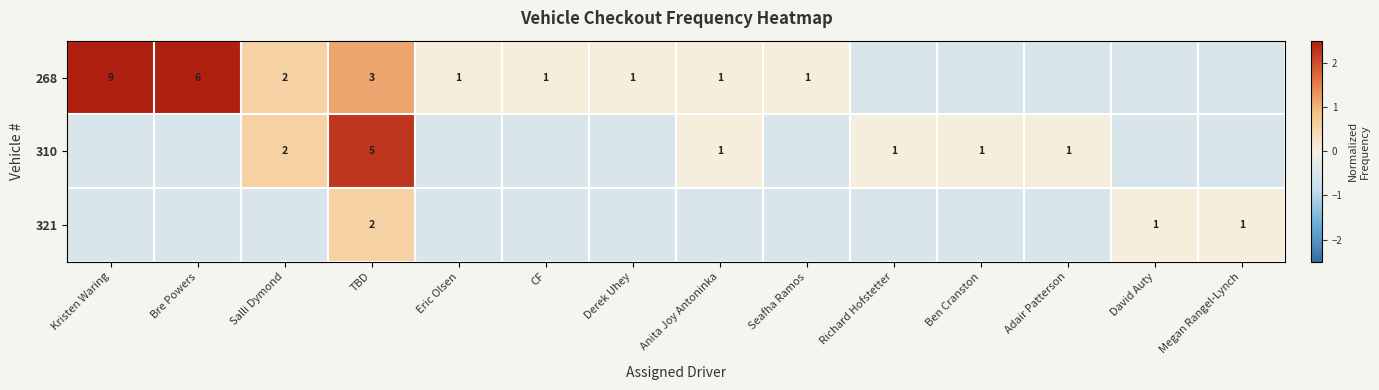

At how many categories does at least one series exceed 0?

14